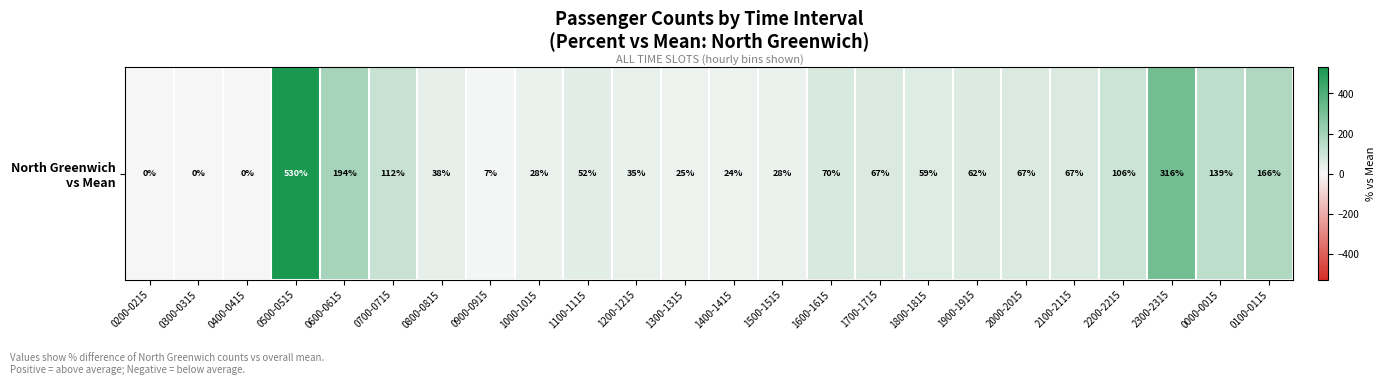

At which category does the chart reach its minimum across all series?

0200-0215